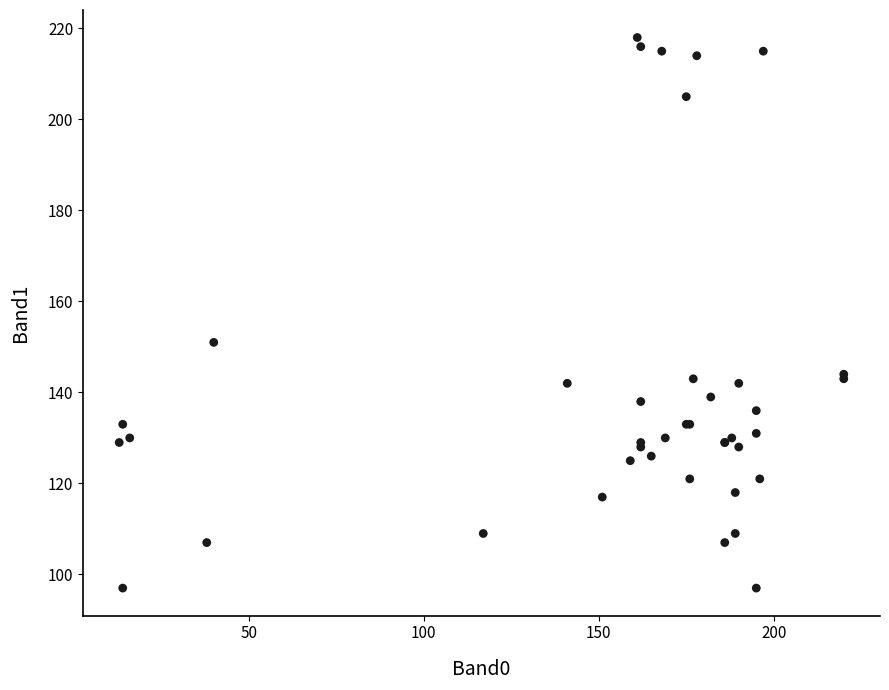

What Y value in the scatter plot is closest to 157?

151